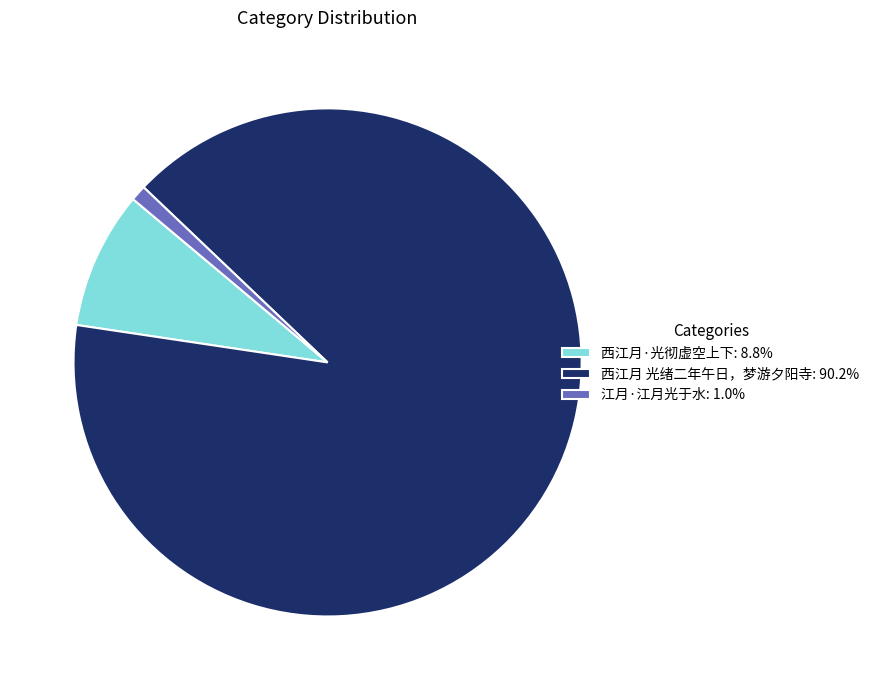

Which slice represents more than half of the pie?

西江月 光绪二年午日，梦游夕阳寺